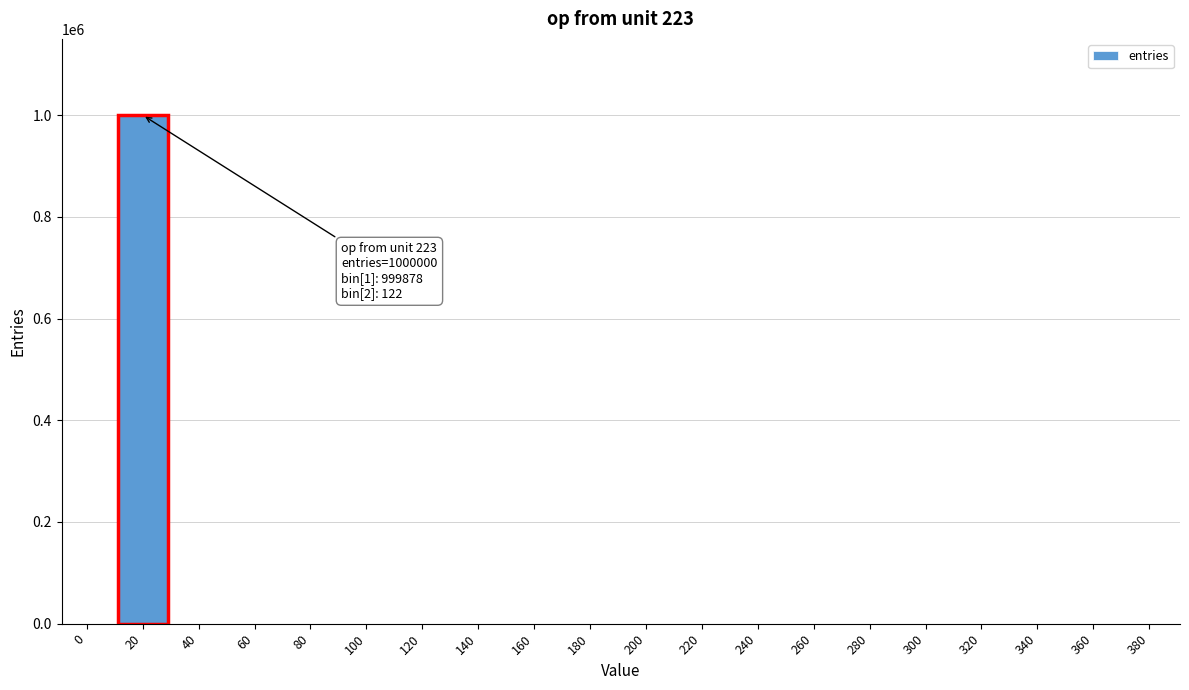

What is the maximum value shown in the chart?

999878